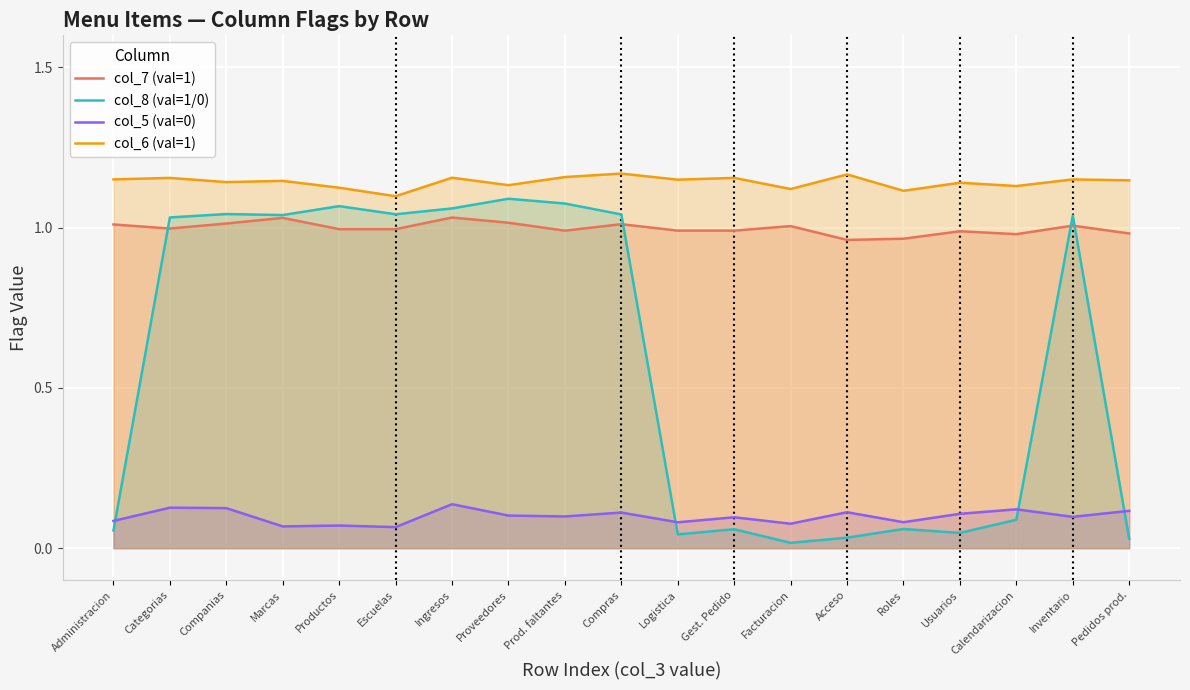

What is the spread (max minus min) of values at Acceso?

1.1